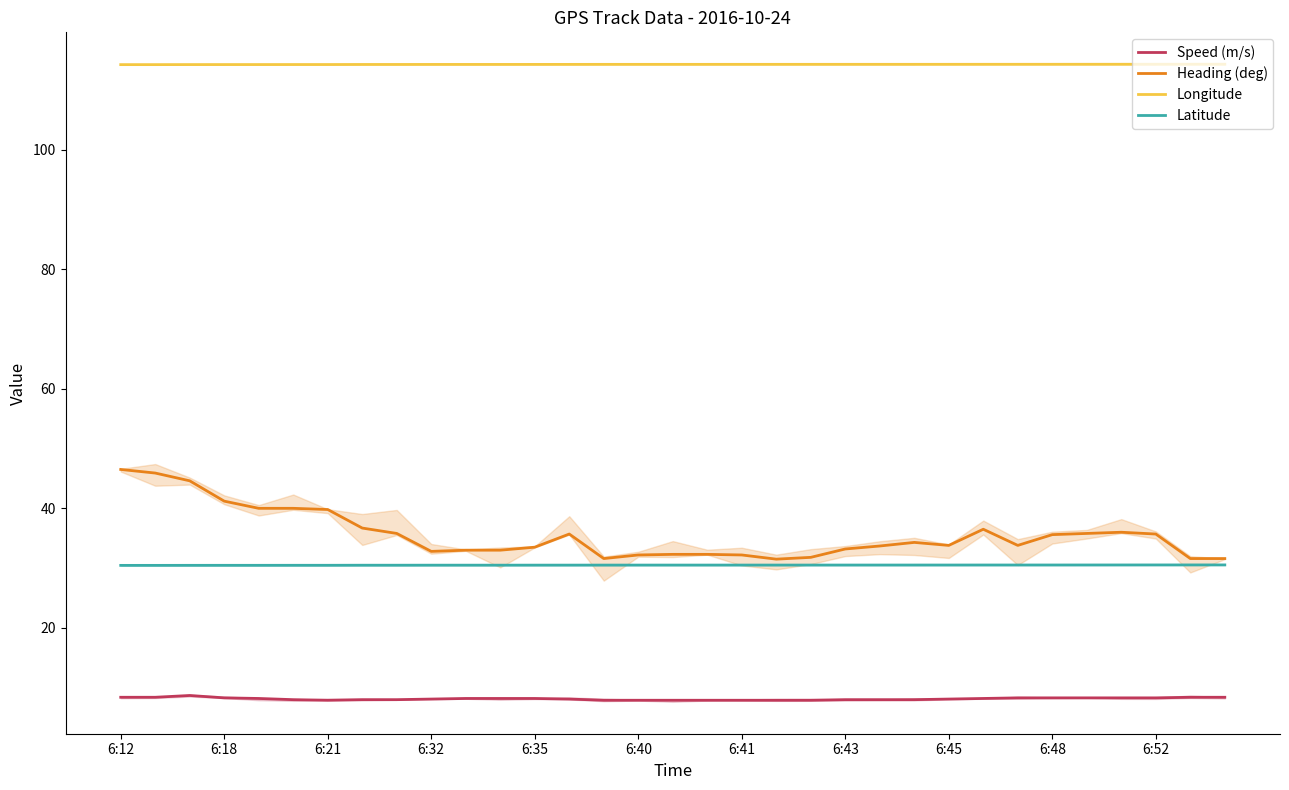

True or false: Longitude and Speed (m/s) intersect in this chart.

False